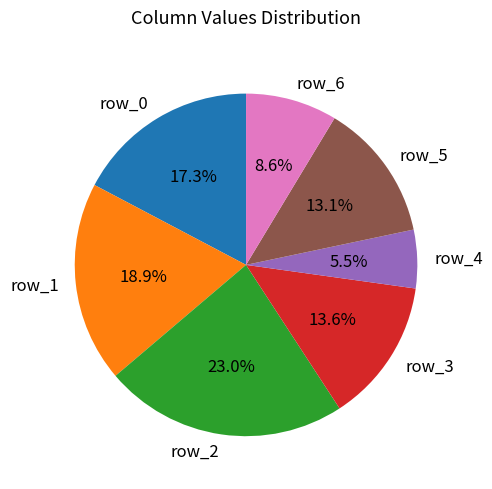

Does any single category account for the majority?

No